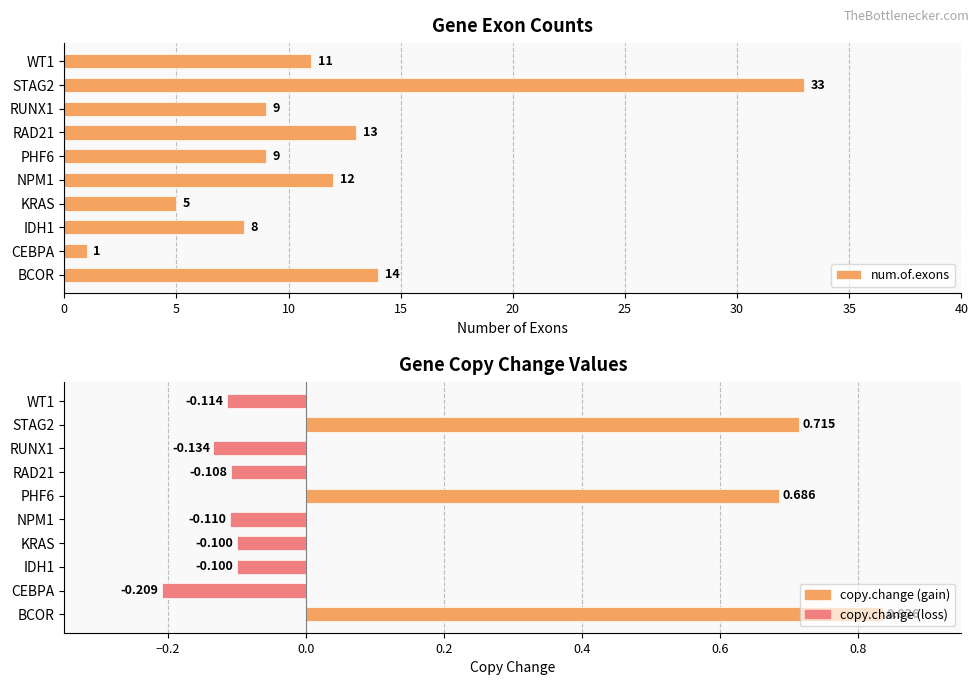

List the series in order of their overall mean, highest first.

num.of.exons, copy.change